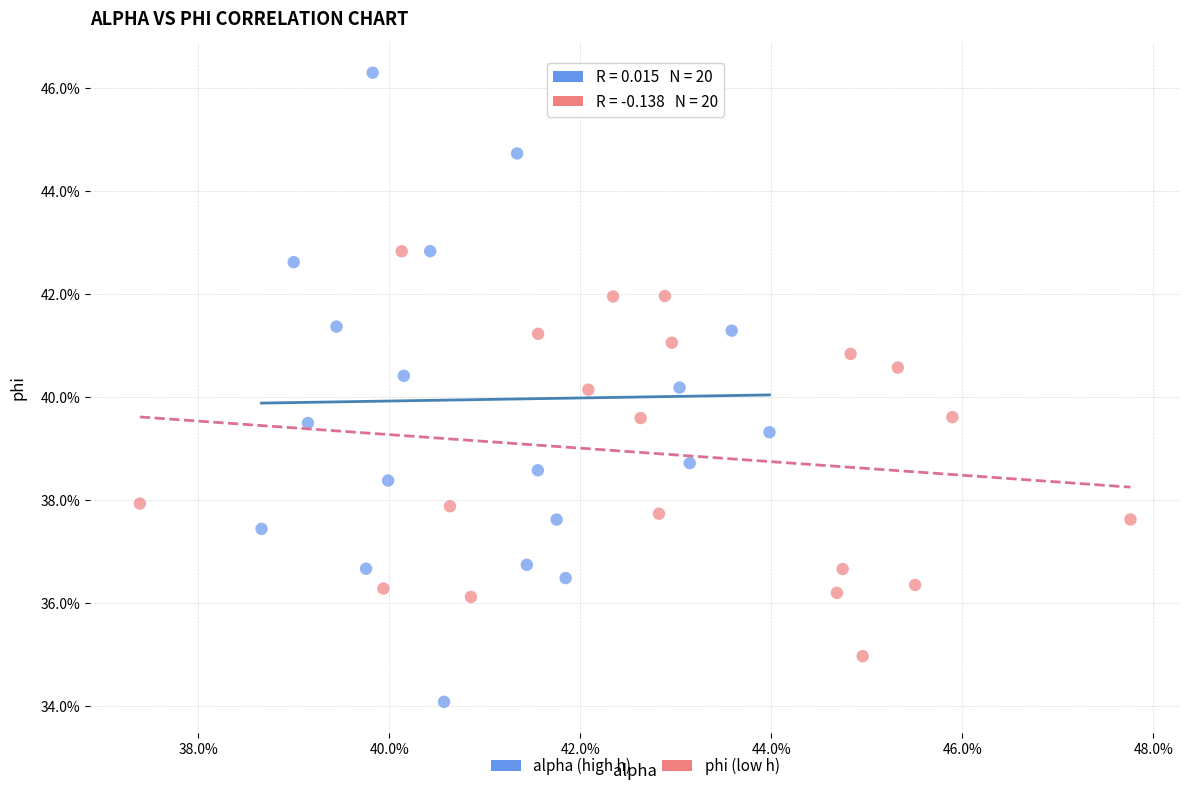

What are all the series names shown in the legend?

alpha (high h), phi (low h)